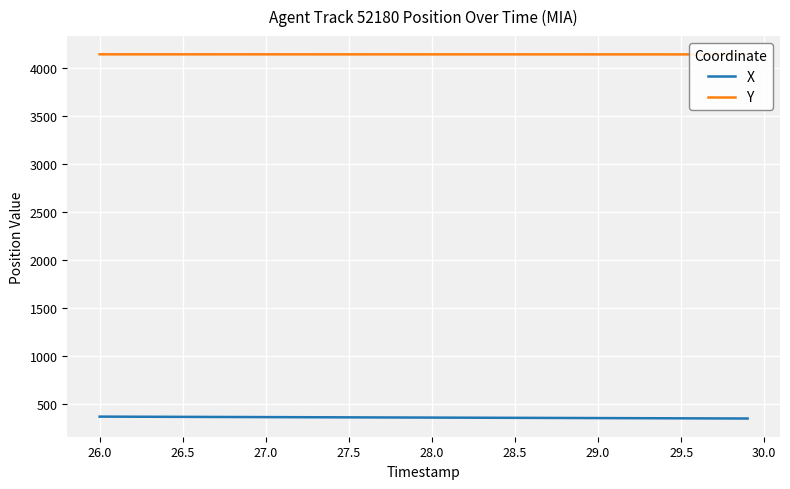

What is the sum of all X values?

14318.1